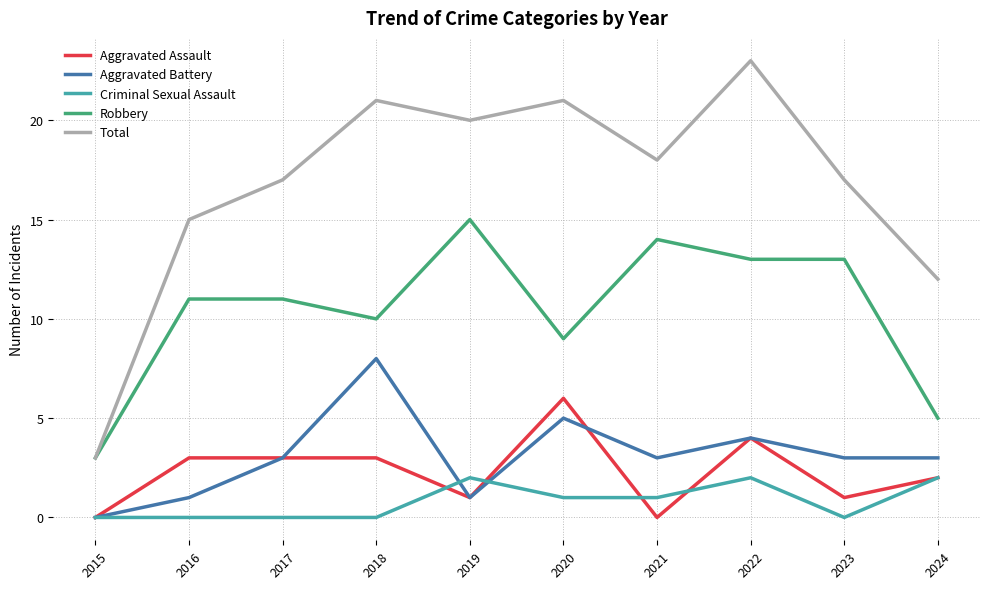

List the series in order of their peak value, lowest first.

Criminal Sexual Assault, Aggravated Assault, Aggravated Battery, Robbery, Total